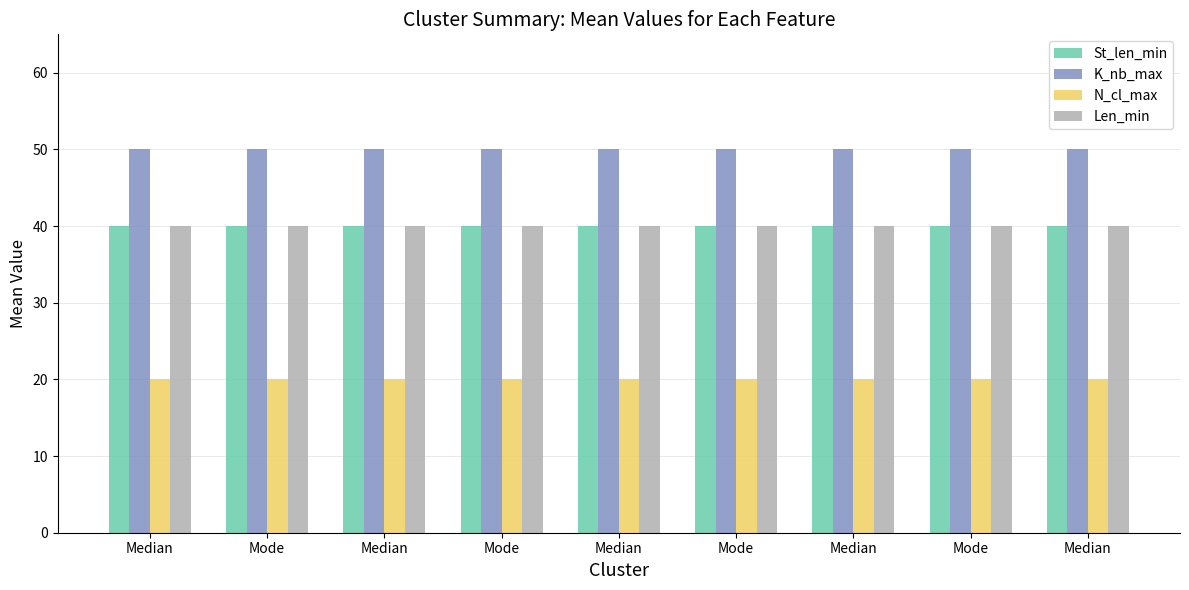

What is the highest value of the Len_min series?

40